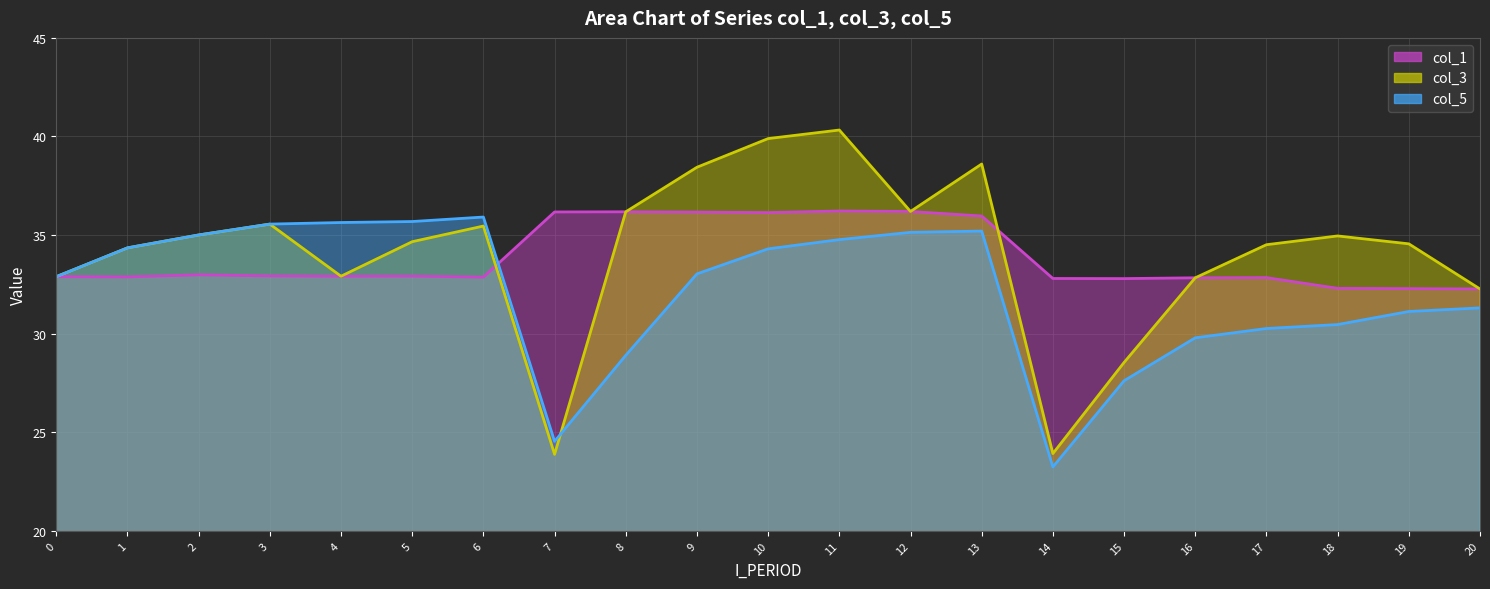

Between which two adjacent categories do col_5 and col_1 first intersect?

6 and 7